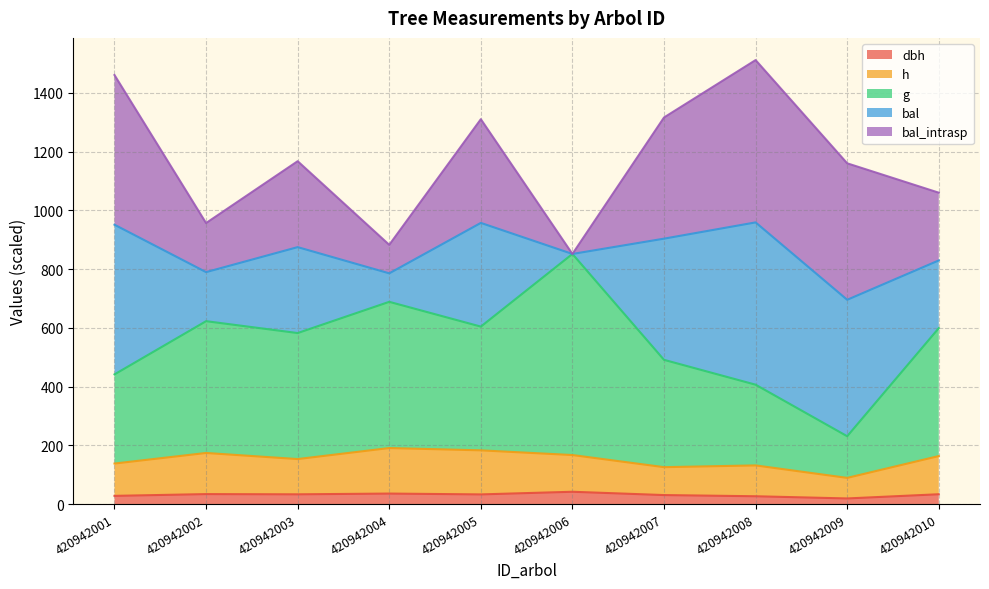

In h, how many points are lower than both neighbors (excluding endpoints)?

3